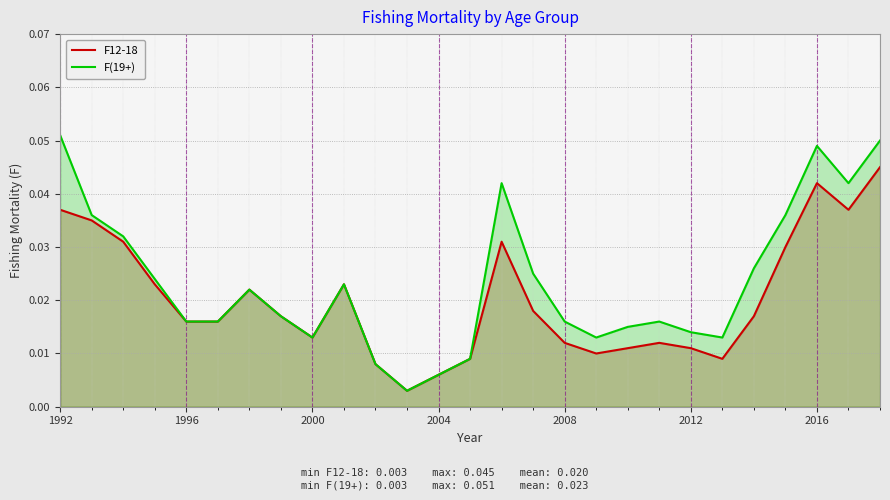

Which series has the largest total across all categories?

F(19+)